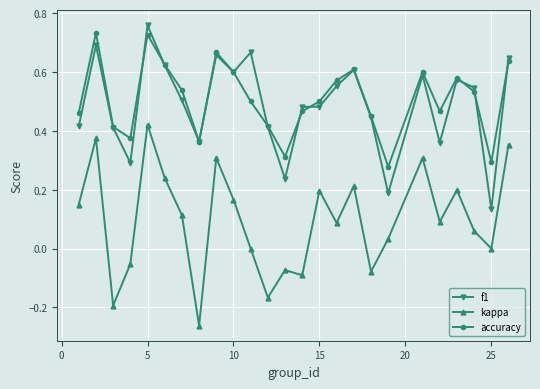

How many distinct data groups are displayed?

3